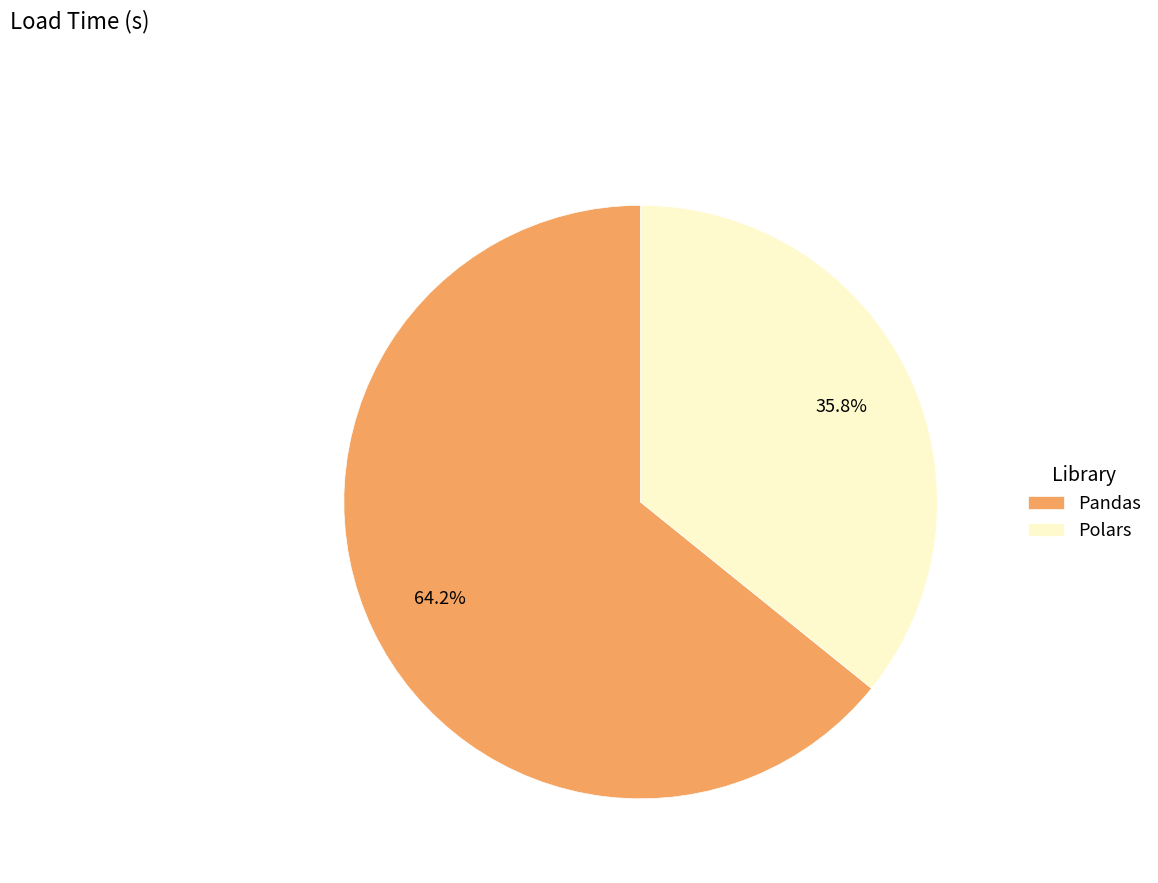

What is the largest slice in the pie chart?

Pandas